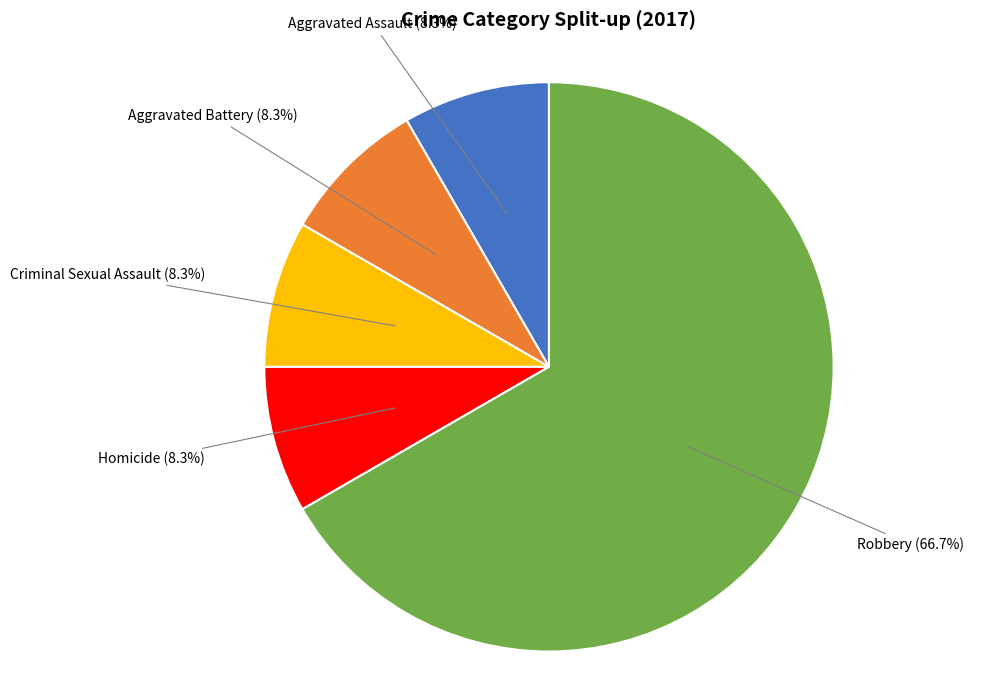

Does any single category account for the majority?

Yes